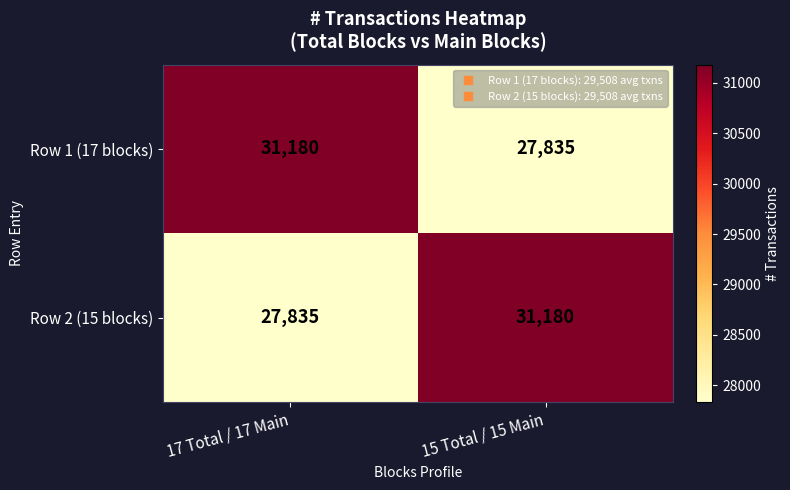

What is the approximate value of Row 2 (15 blocks) at 17 Total / 17 Main, to the nearest 100?

27800